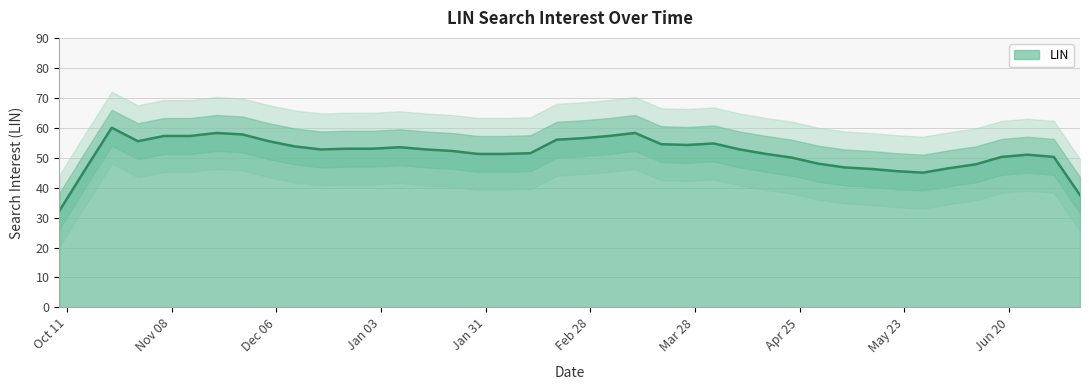

What is the highest value of the LIN series?

60.0